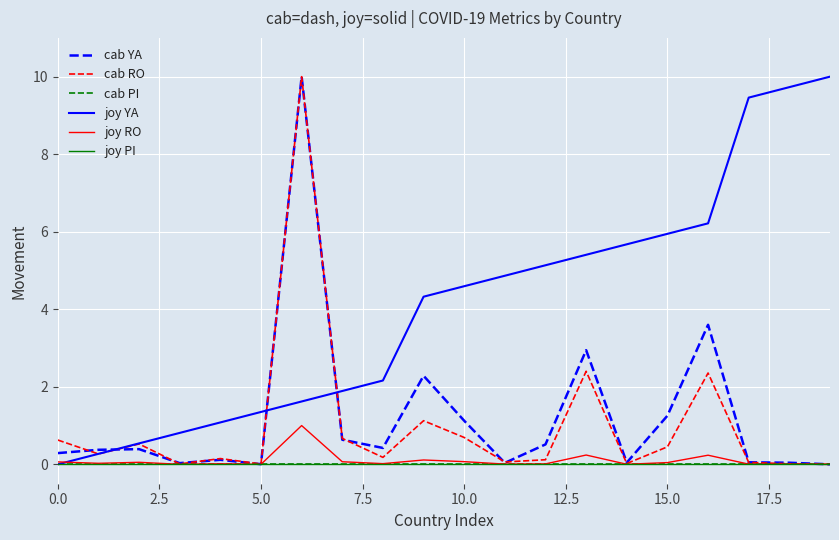

Does the chart display data point markers on the line(s)?

No